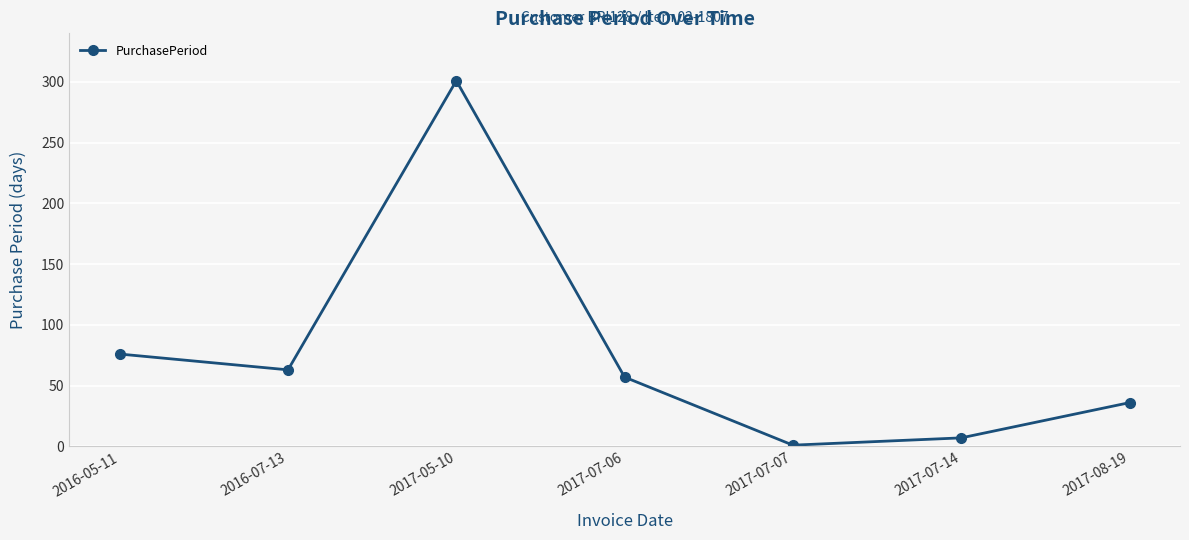

True or false: the data shows 76 at 2016-05-11.

True